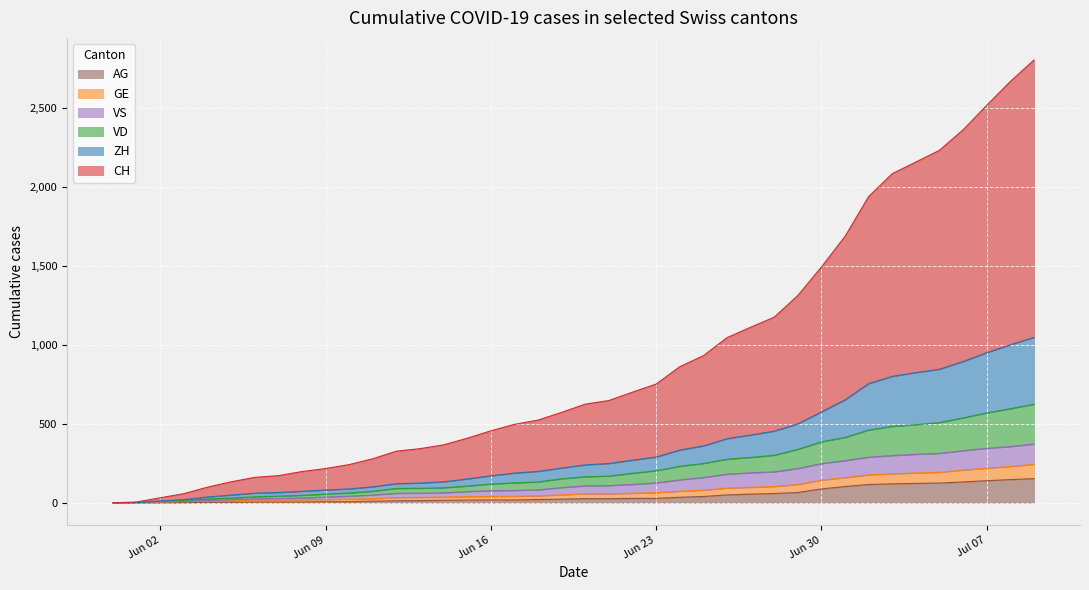

What is the difference between the maximum and second lowest values in the CH series?

2800